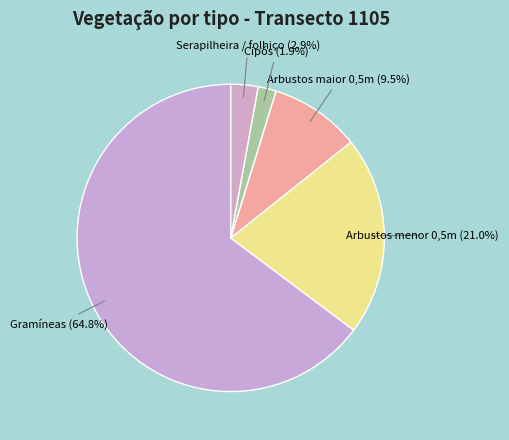

What is the ratio of the value at Gramíneas to the value at Arbustos maior 0,5m?

6.8